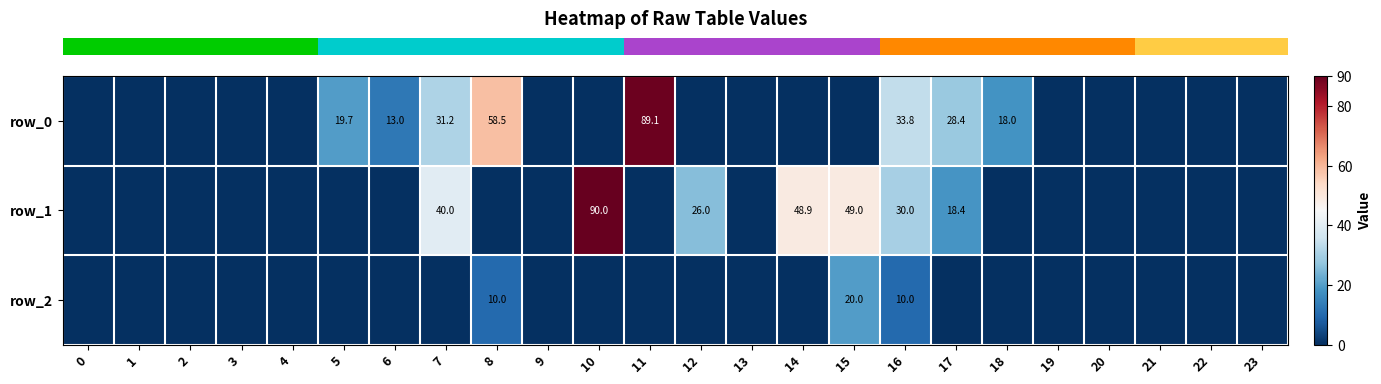

Rank the series at 5 from highest to lowest value.

row_0, row_1, row_2